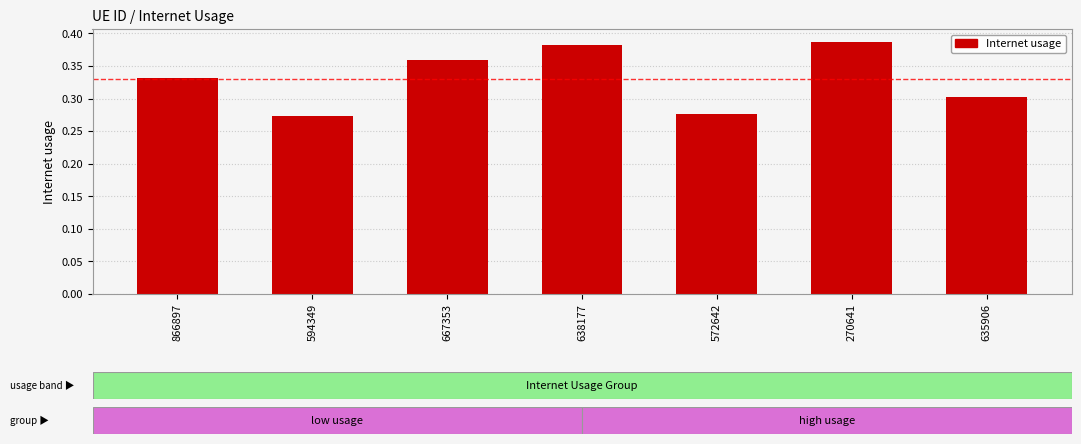

Count the values in the range 0 to 1.

7